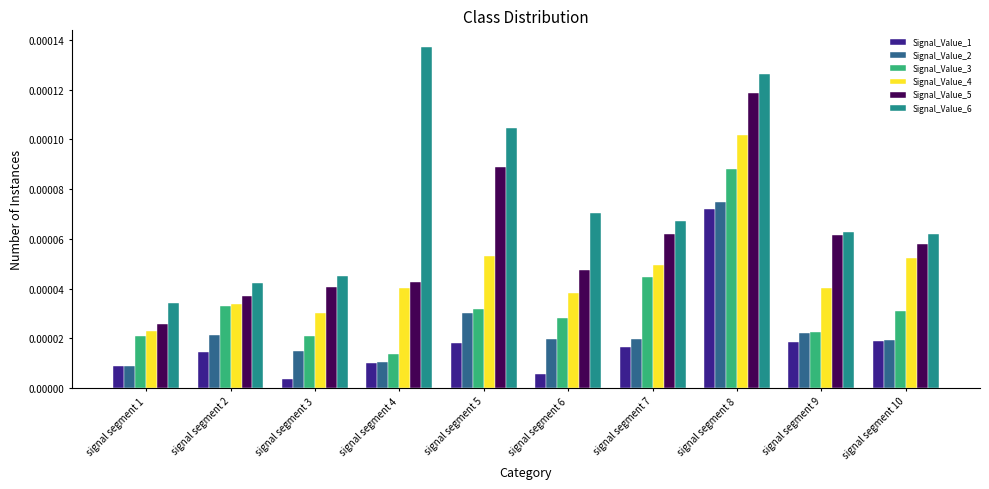

Which category has the lowest value in the Signal_Value_2 series?

signal segment 1